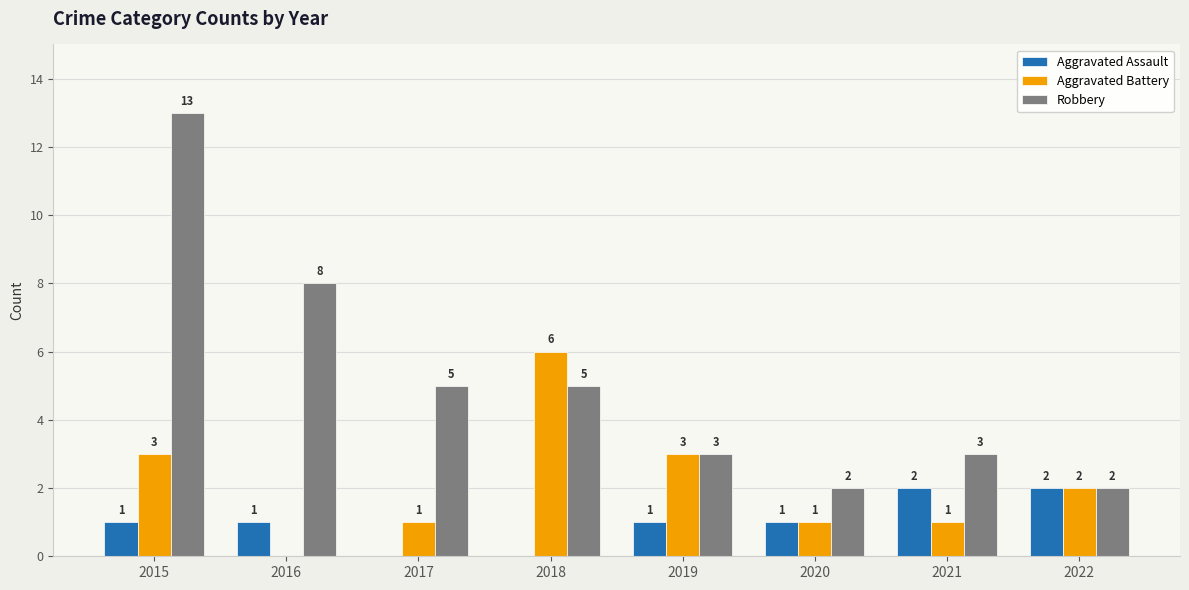

The value of Aggravated Battery at 2021 is 0. True or false?

False